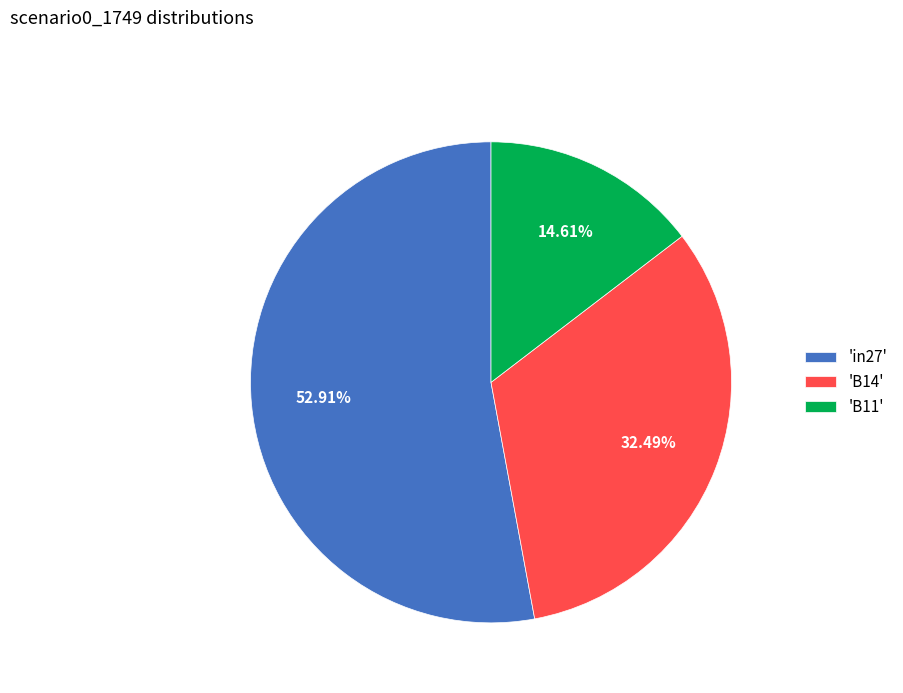

Do 'in27' and 'B11' together represent more than half of the pie?

Yes